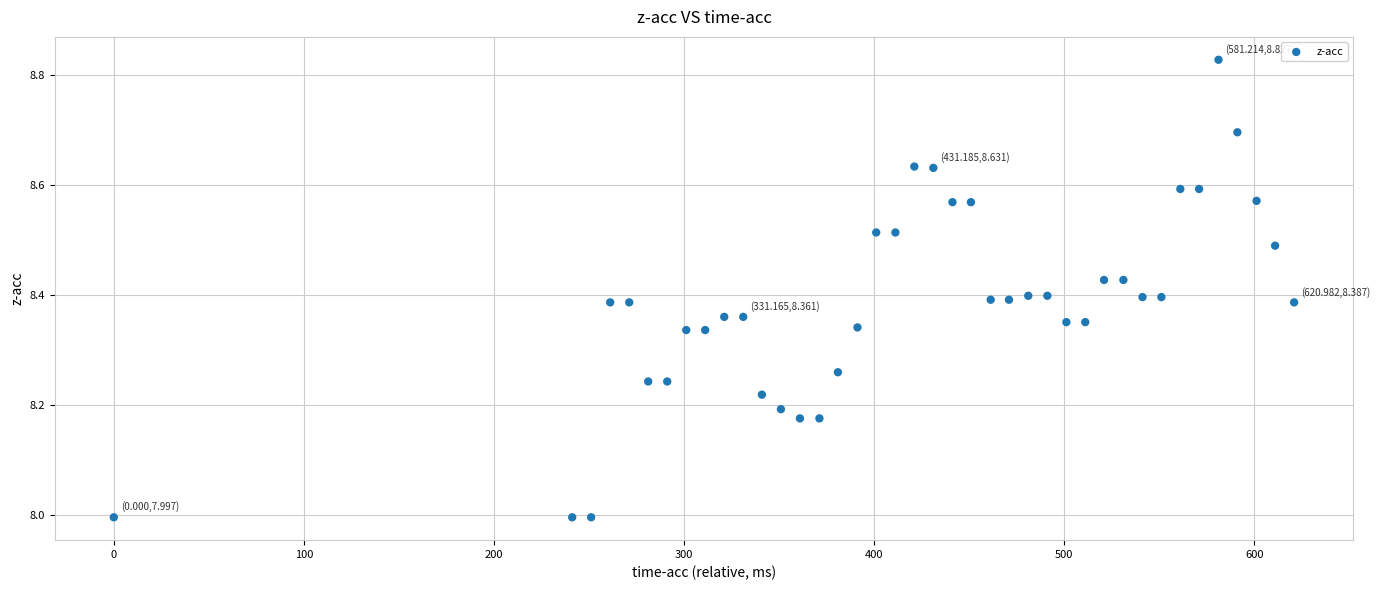

What is the range of Y values (max minus min)?

0.8